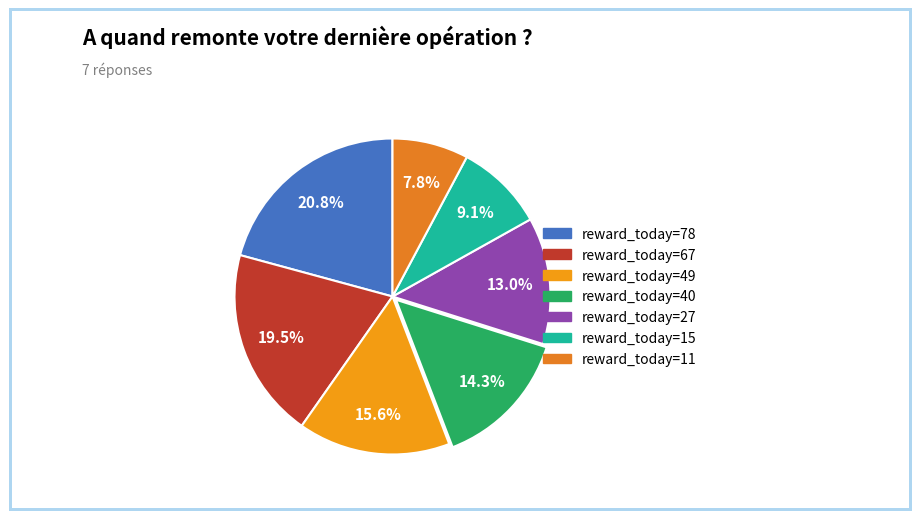

Which category has the biggest portion of the pie?

78